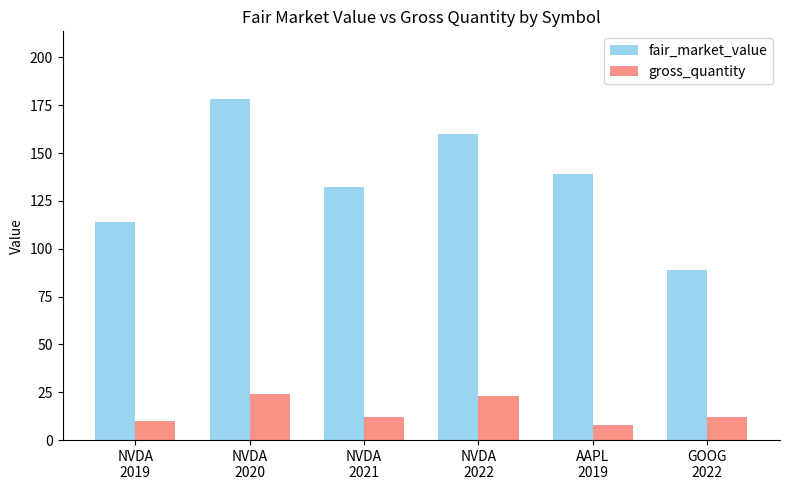

Which series has the largest range (max minus min)?

fair_market_value